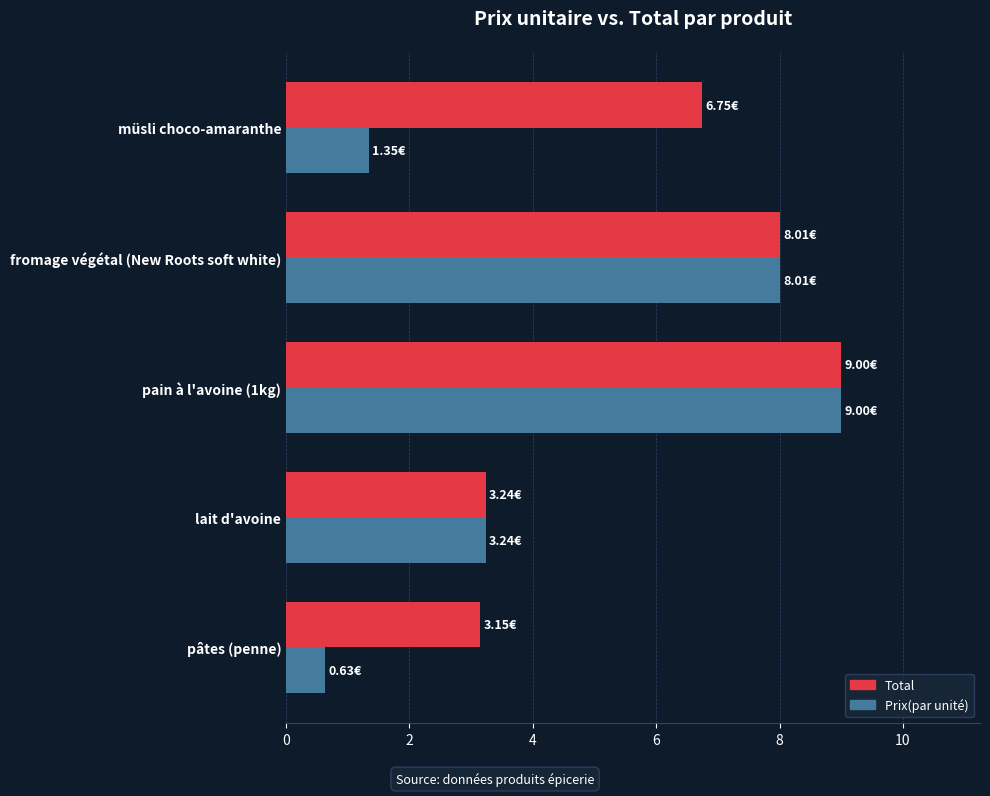

Which series has the widest spread of values?

Prix(par unité)